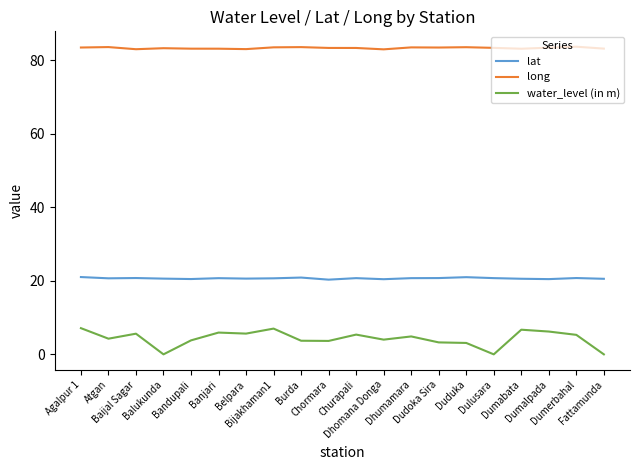

Where does the long series first go above 83?

Agalpur 1